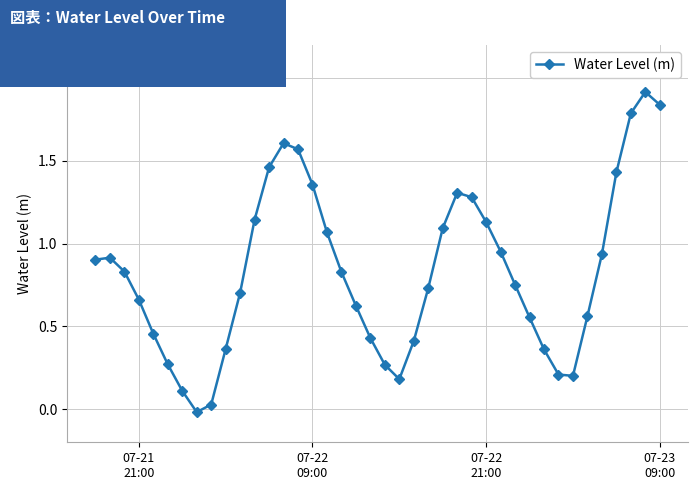

Does the chart display data point markers on the line(s)?

Yes